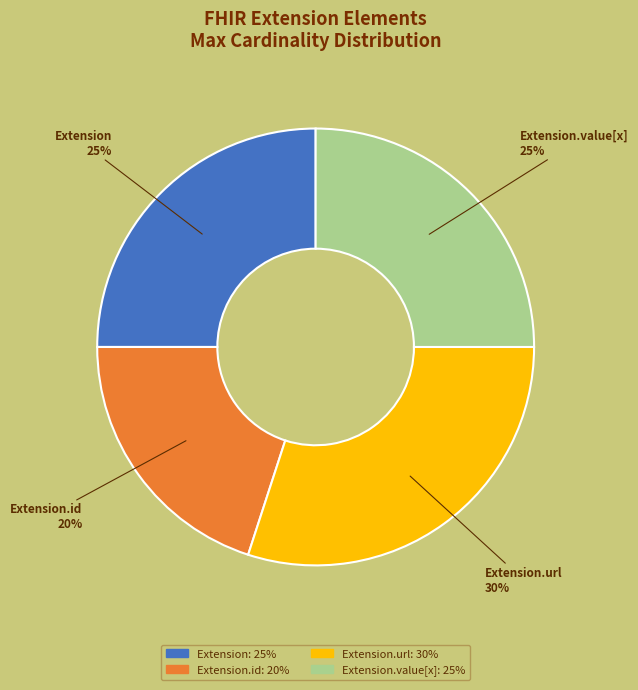

To the nearest percent, what is the difference between the largest and smallest slice percentages?

10%